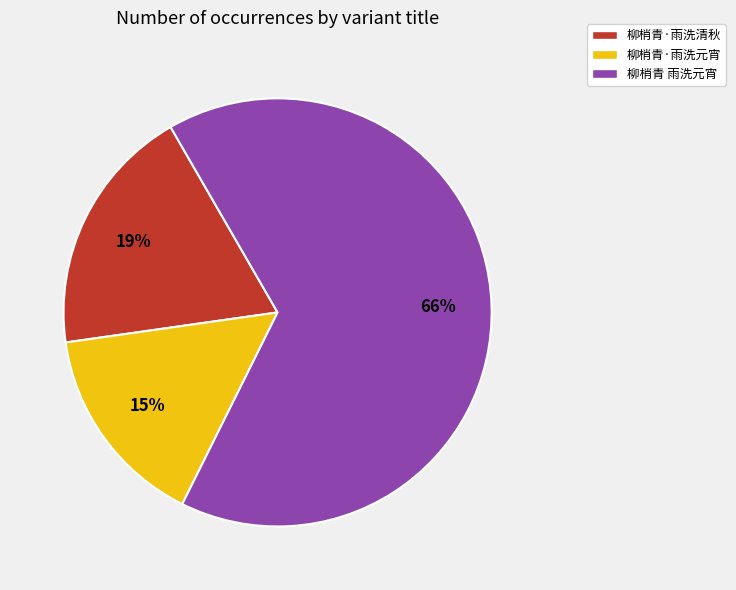

To the nearest percent, what is the combined percentage of 柳梢青·雨洗元宵 and 柳梢青·雨洗清秋?

34%